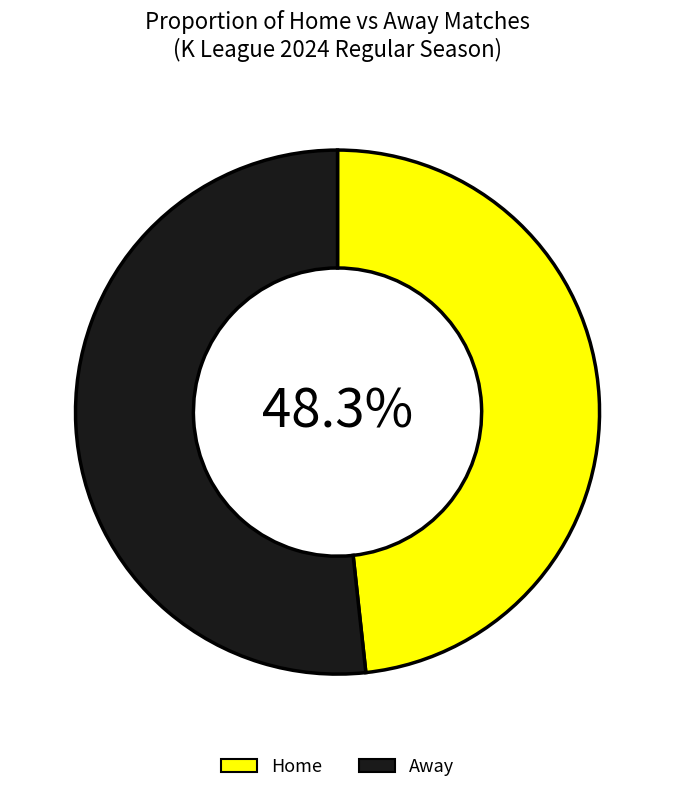

To the nearest percent, what portion does Away represent?

52%